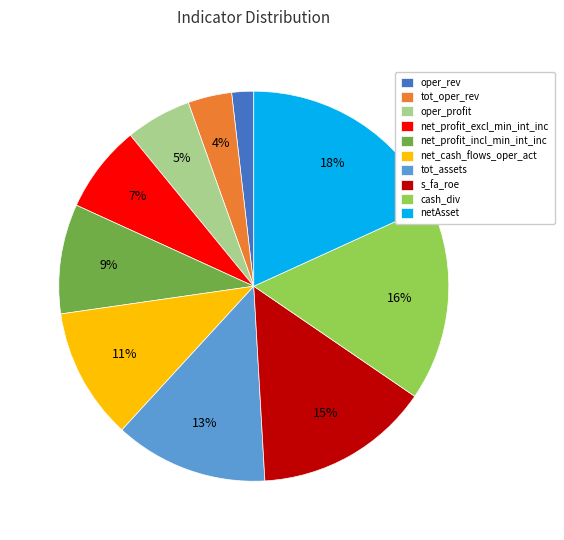

The net_cash_flows_oper_act slice represents 11% of the pie. True or false?

True